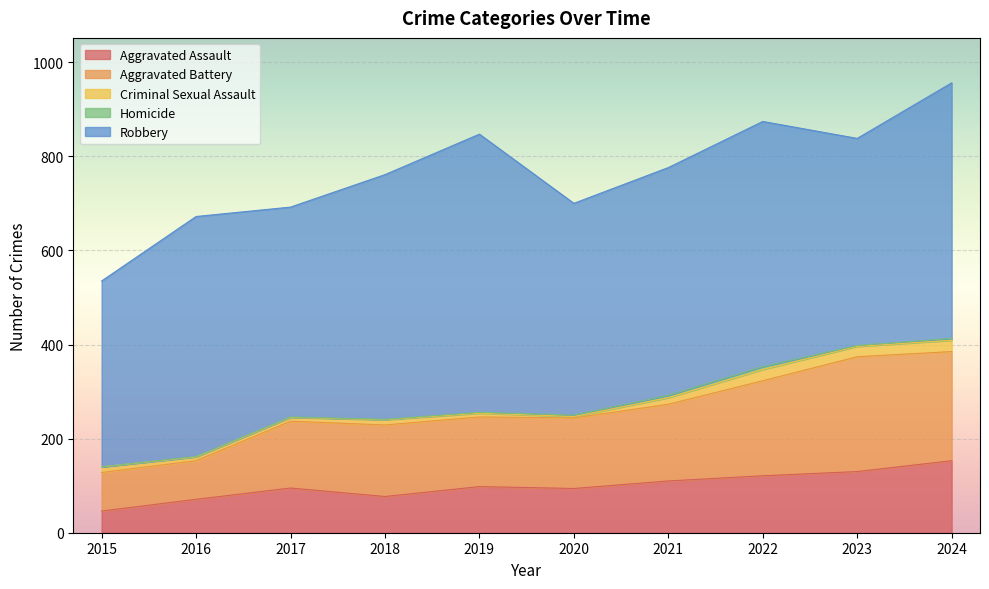

What are all the series names shown in the legend?

Aggravated Assault, Aggravated Battery, Criminal Sexual Assault, Homicide, Robbery